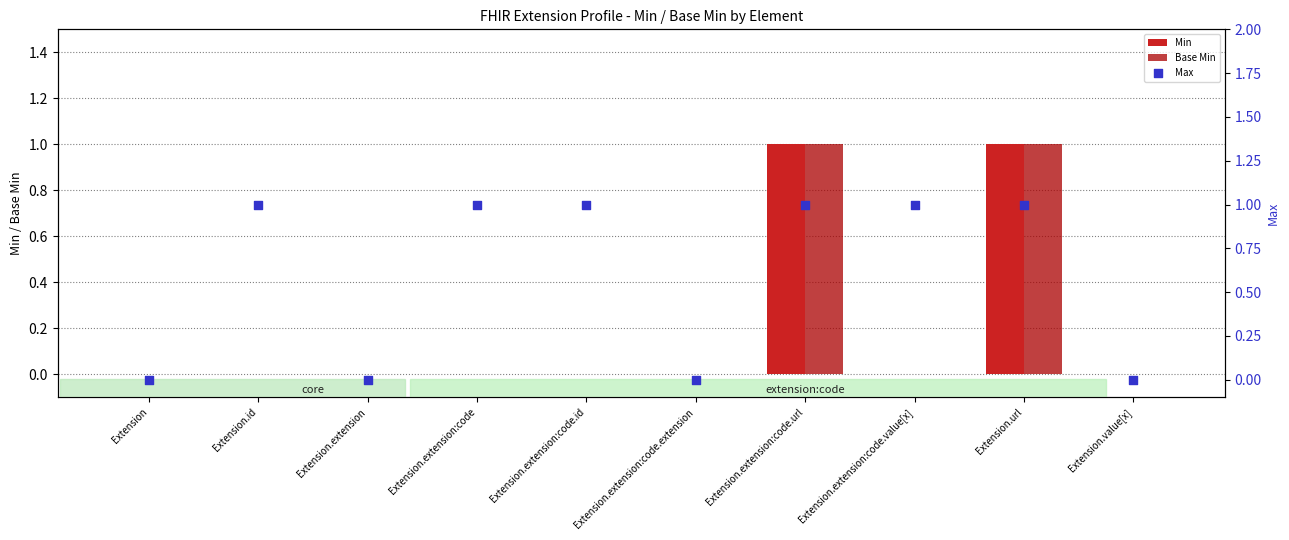

At how many categories does at least one series exceed 0?

6